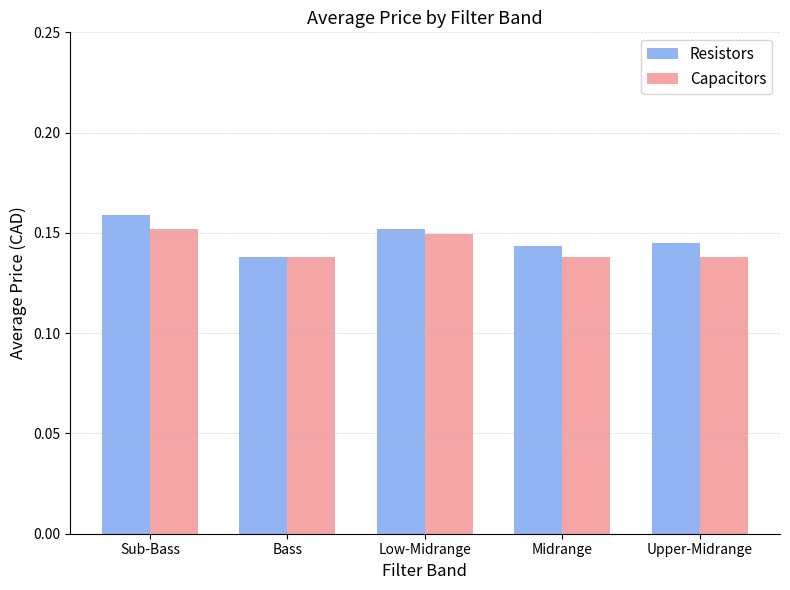

Count the Resistors values in the range 0 to 1.

5